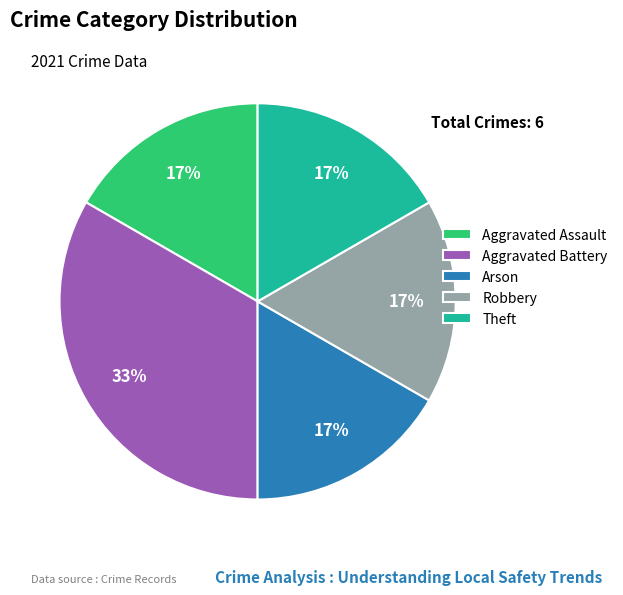

Does Arson account for over 50% of the chart?

No